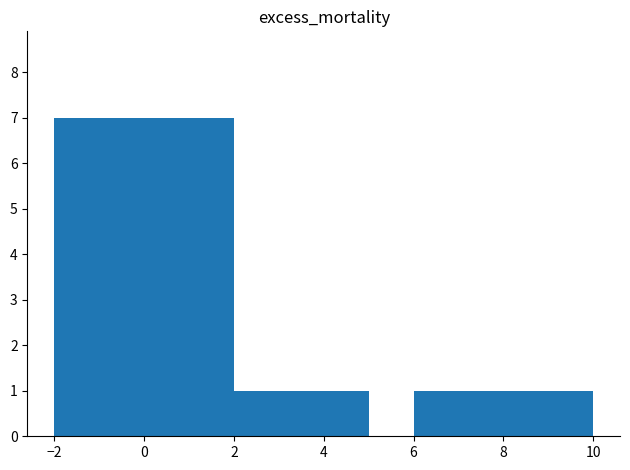

Reading left to right, extract all data points from this chart.

7	1	1